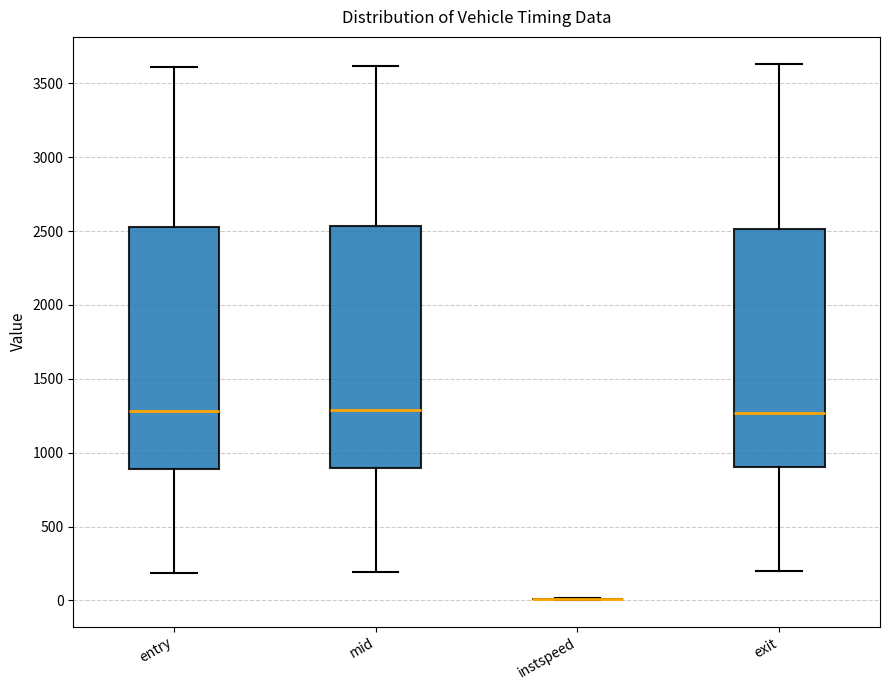

Where does the lower whisker of the box for exit end on the y-axis? The values are not printed on the chart, so give them approximately, as read against the axis.

200